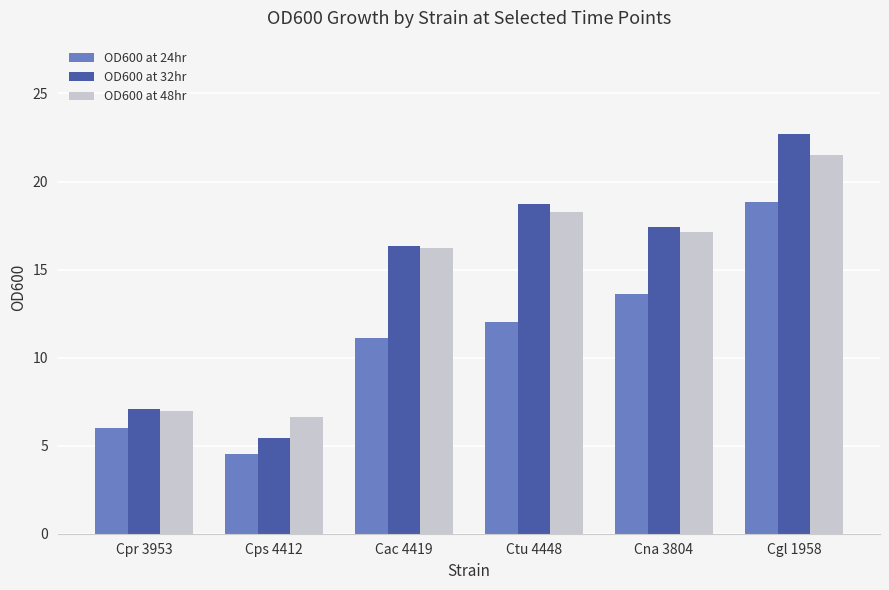

Between Cac 4419 and Ctu 4448, which series saw the biggest shift?

OD600 at 32hr